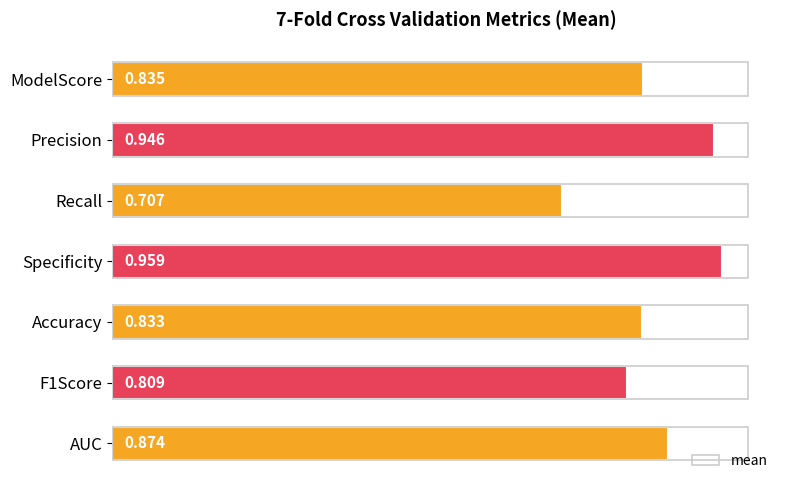

At which category does the chart reach its minimum across all series?

Recall